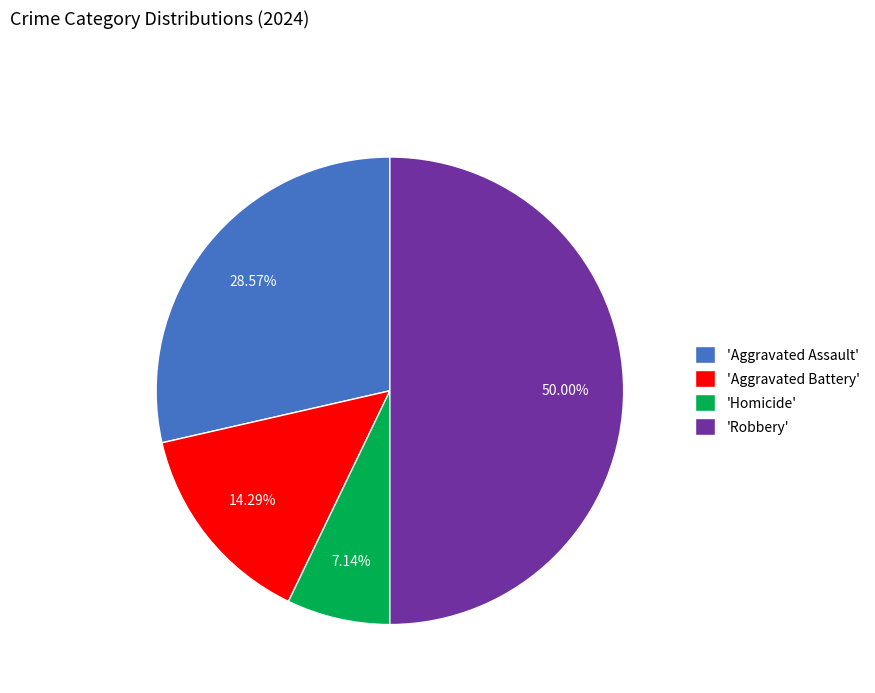

Rank the categories by value from highest to lowest.

'Robbery', 'Aggravated Assault', 'Aggravated Battery', 'Homicide'